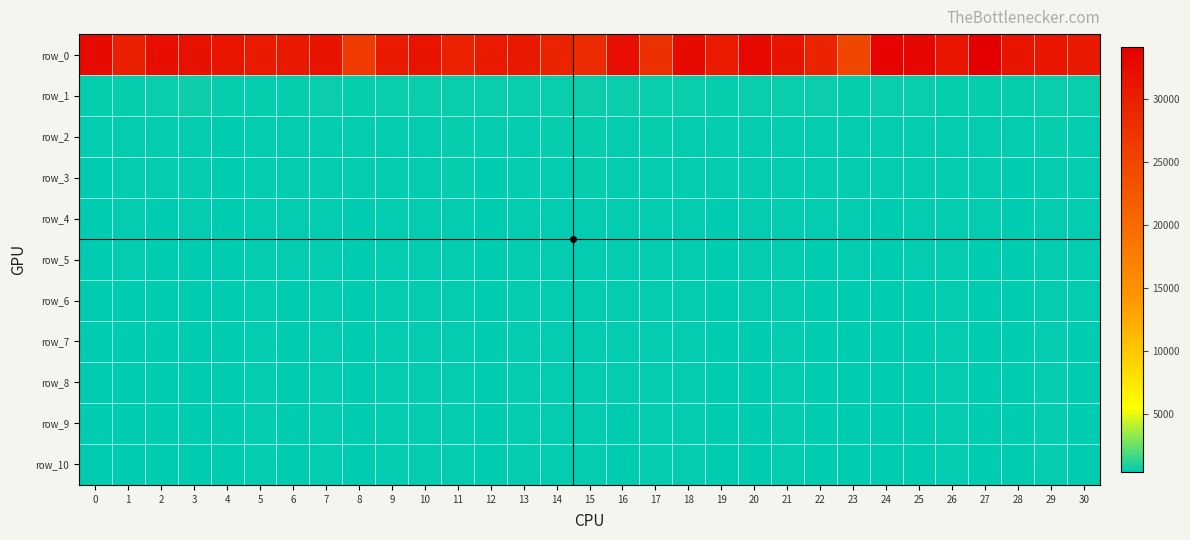

The row_3 series shows 397.3 at 2. True or false?

True